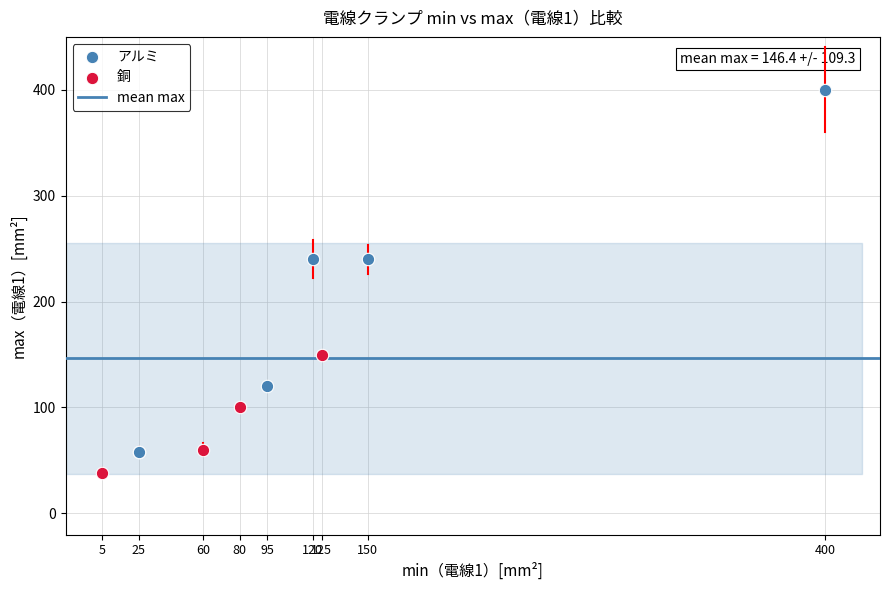

Which series has the widest spread of Y values?

アルミ